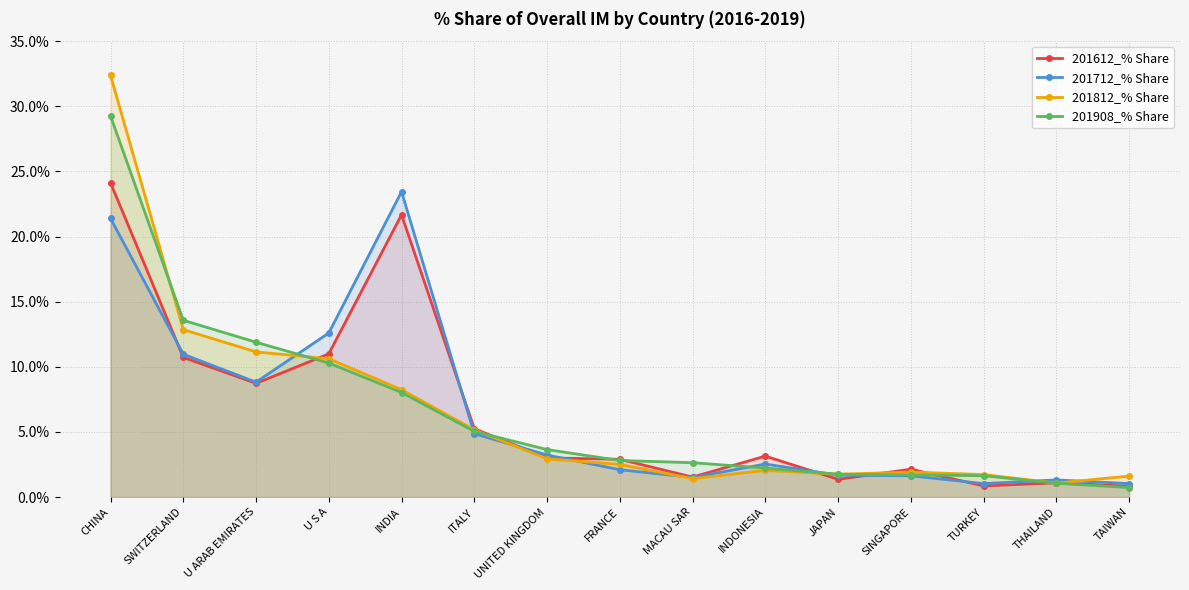

At which label does 201812_% Share first exceed 2?

CHINA